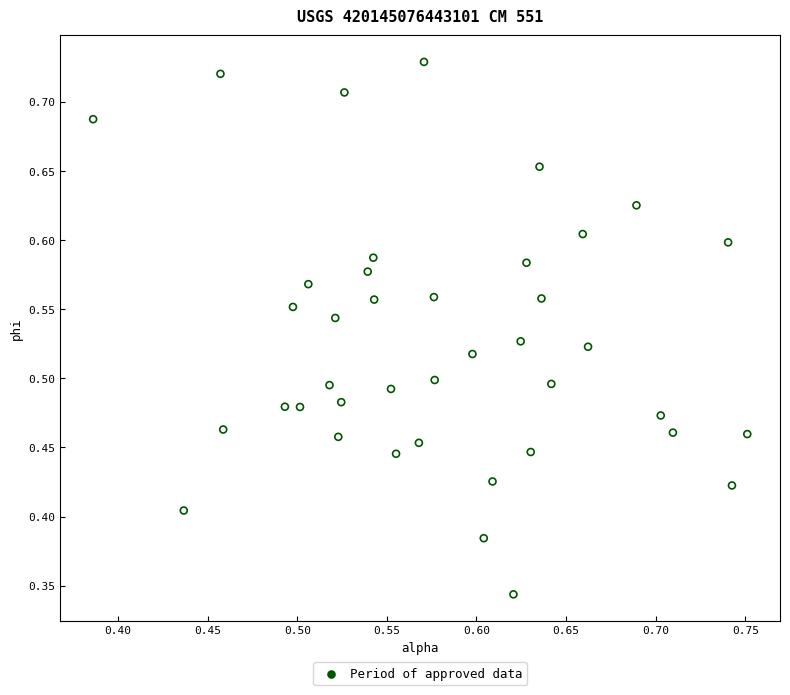

How many points are shown in the scatter plot?

40